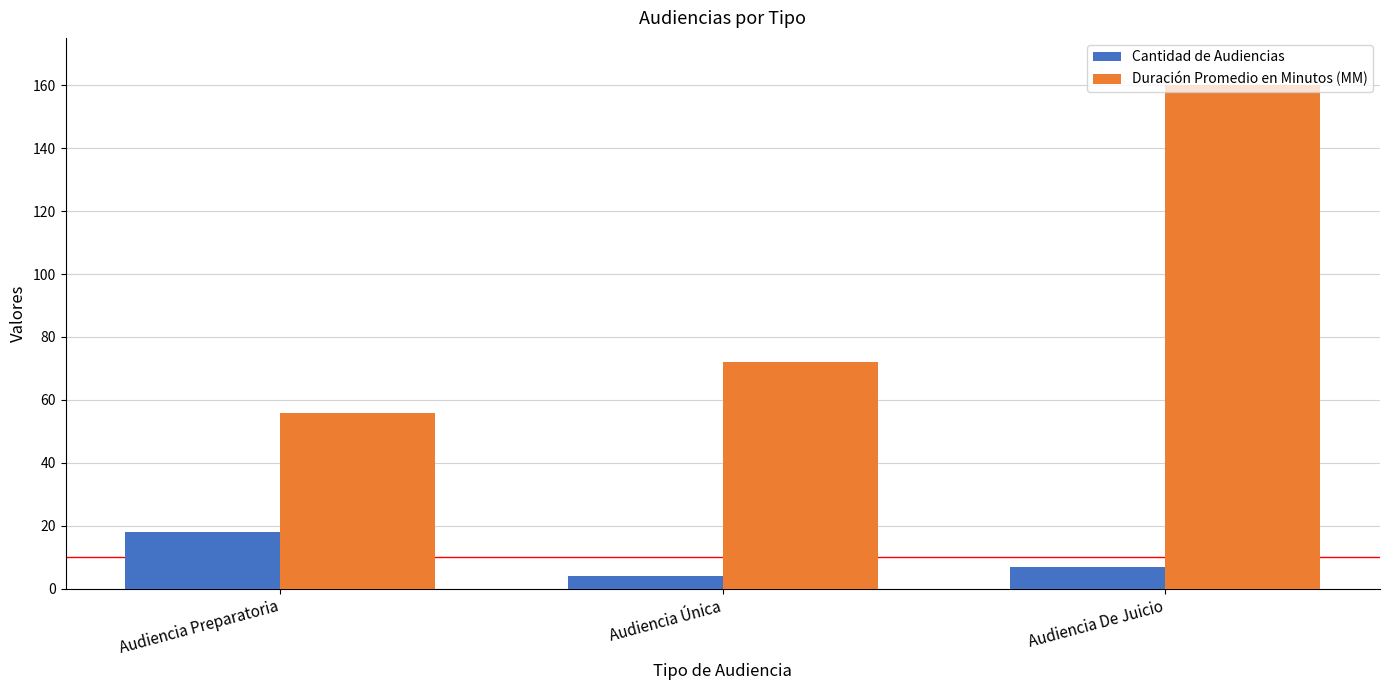

Which series has the widest spread of values?

Duración Promedio en Minutos (MM)